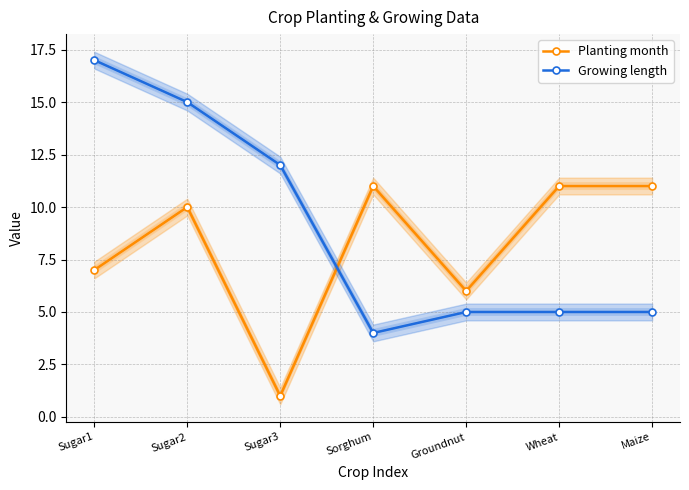

How many data points in Growing length are above 5?

3